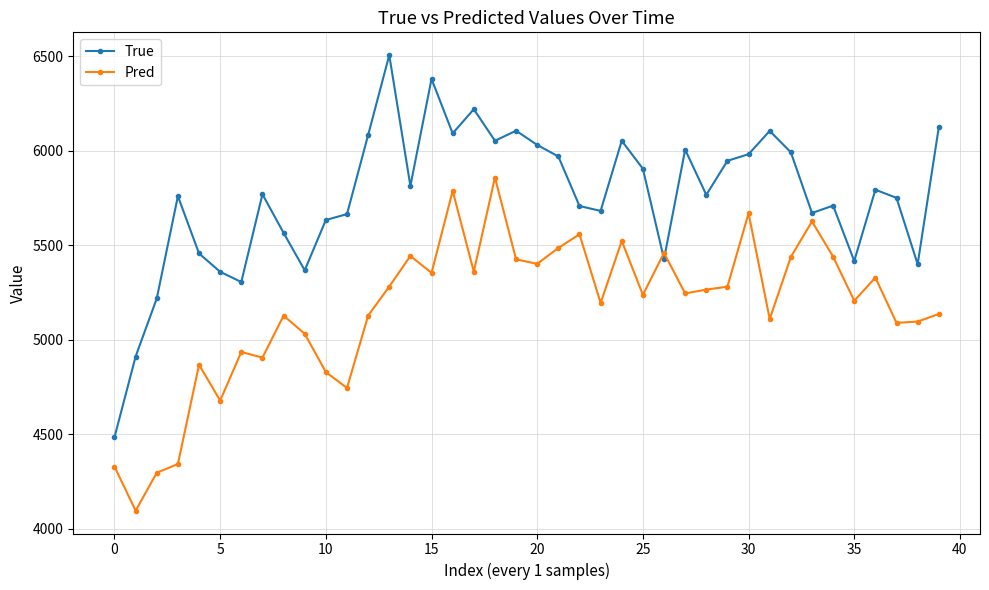

Is this an area chart (filled region under the line)?

No